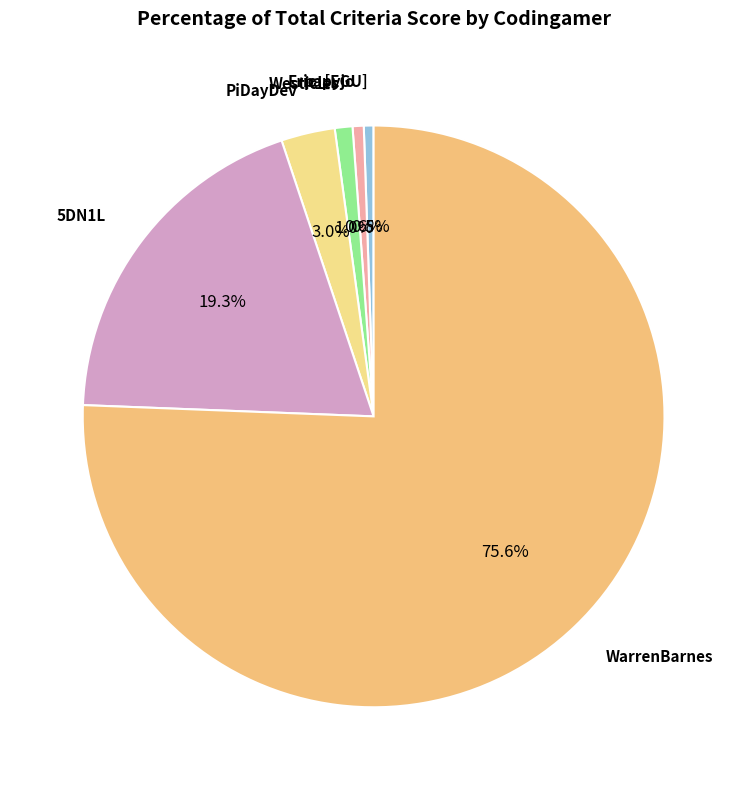

How many segments does this pie chart have?

6